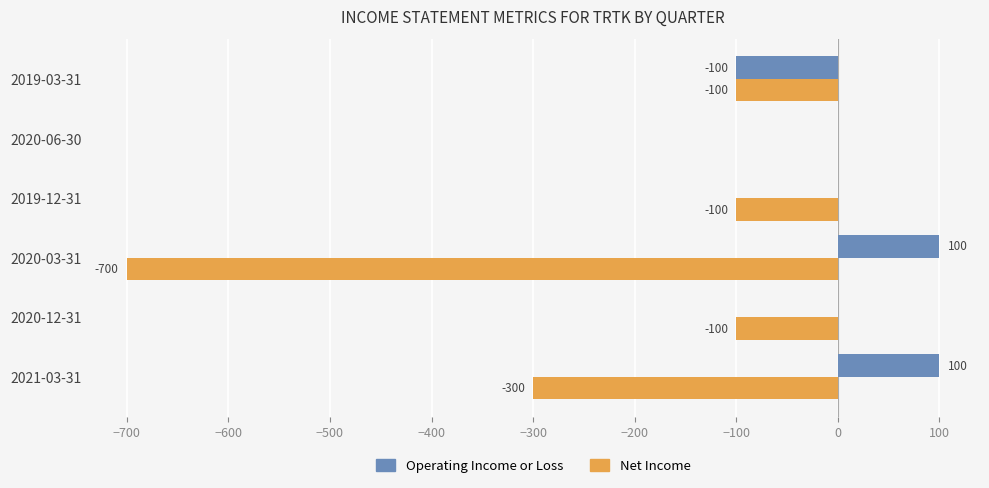

Where is Net Income nearest to the value -350?

2021-03-31